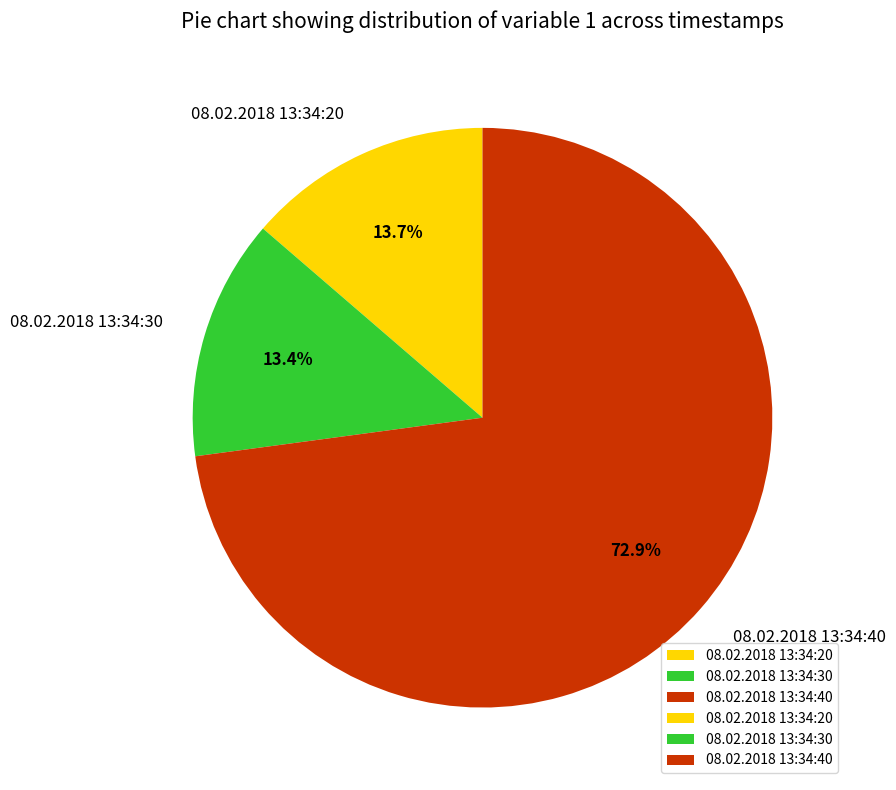

Which slice is the largest?

08.02.2018 13:34:40